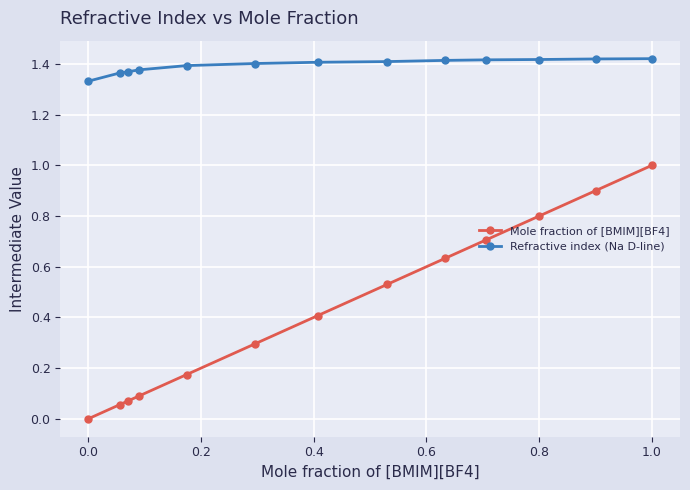

Rank the series by their maximum value, from highest to lowest.

Refractive index (Na D-line), Mole fraction of [BMIM][BF4]